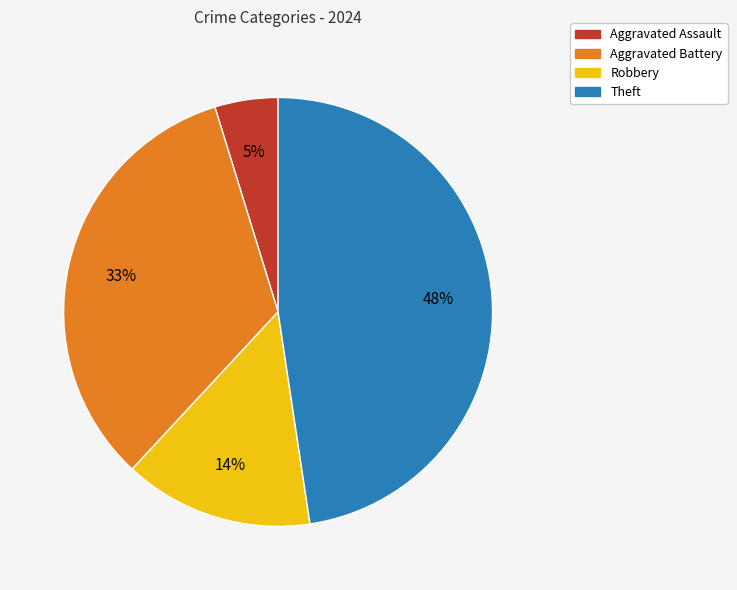

What is the smallest slice in the pie chart?

Aggravated Assault